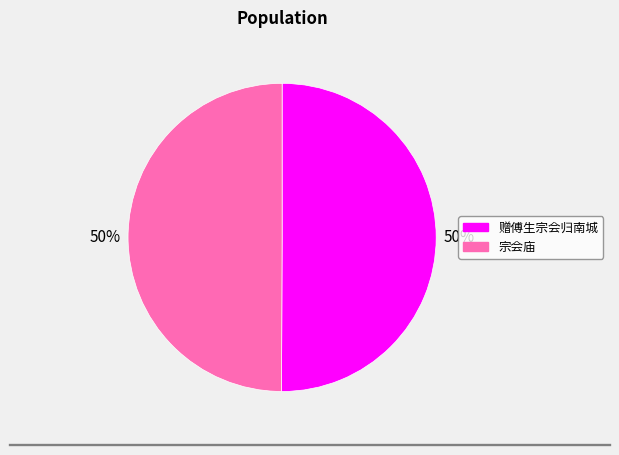

How many segments does this pie chart have?

2